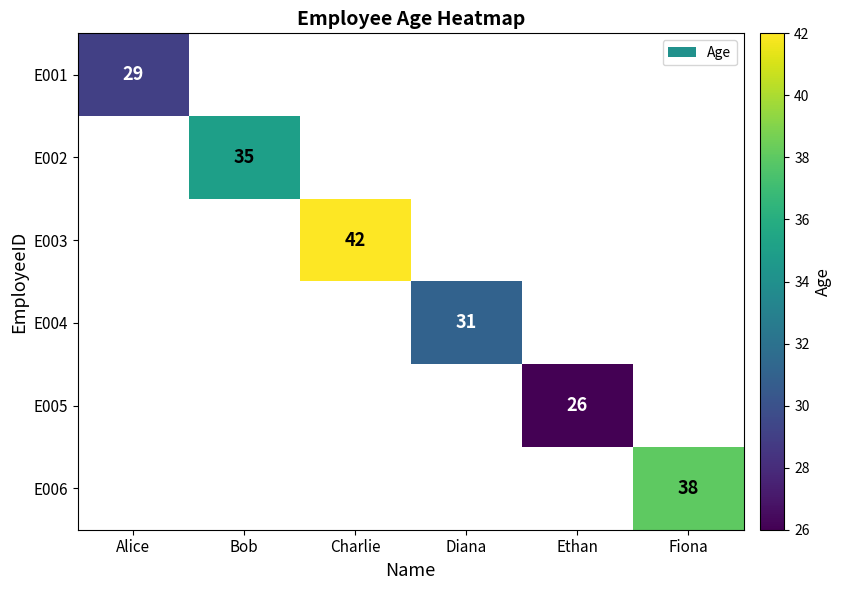

True or false: E003 has a value of 42 at Charlie.

True